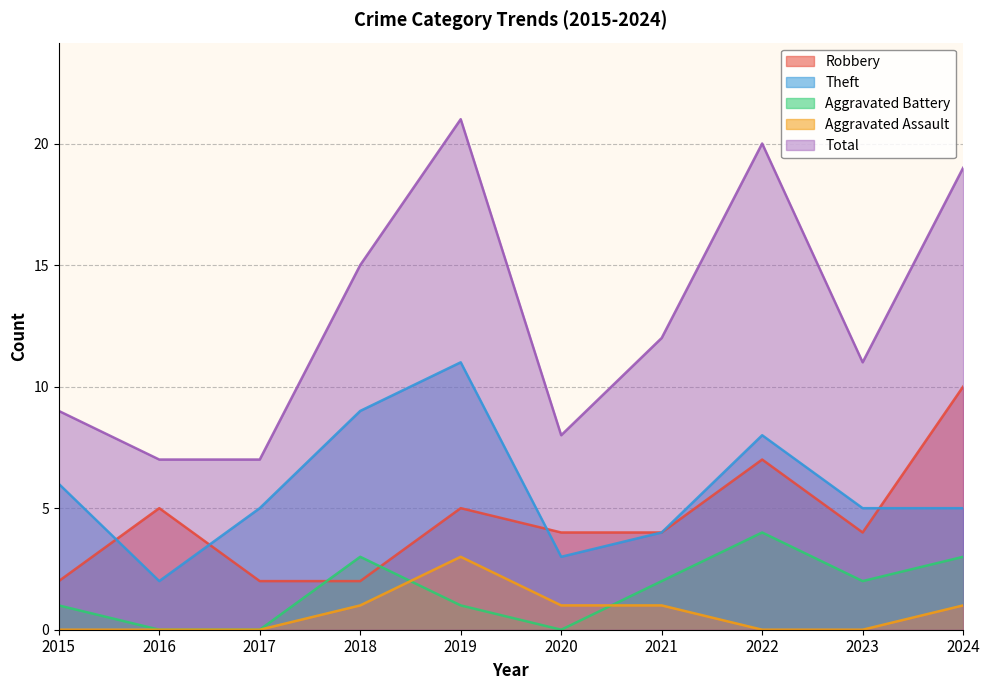

What is the maximum value for Aggravated Battery?

4